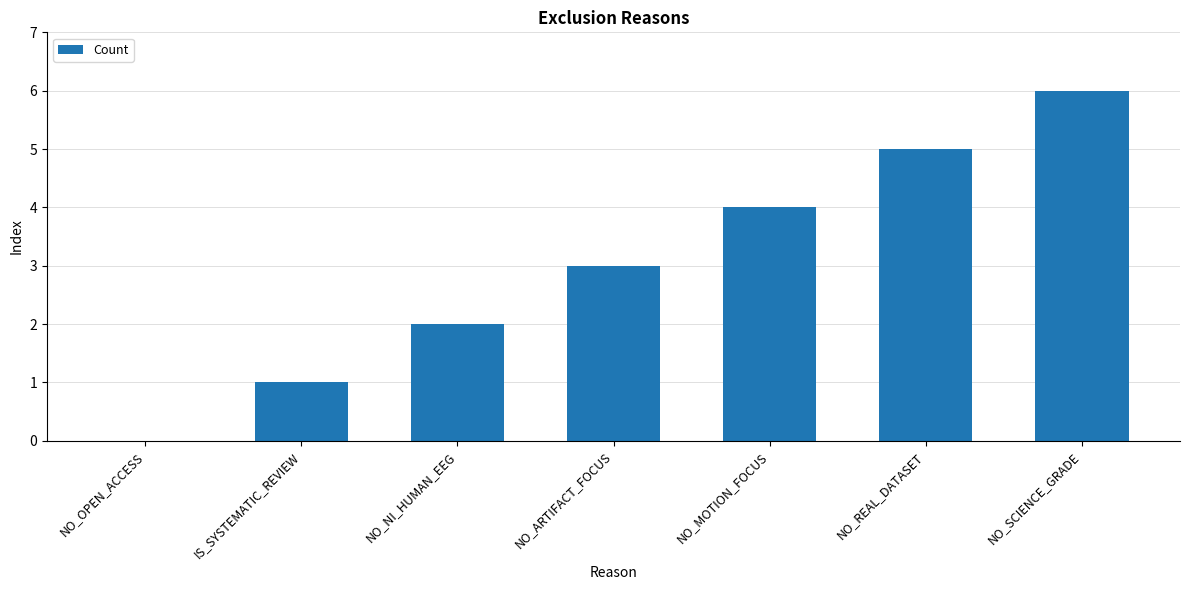

What is the greatest value displayed?

6